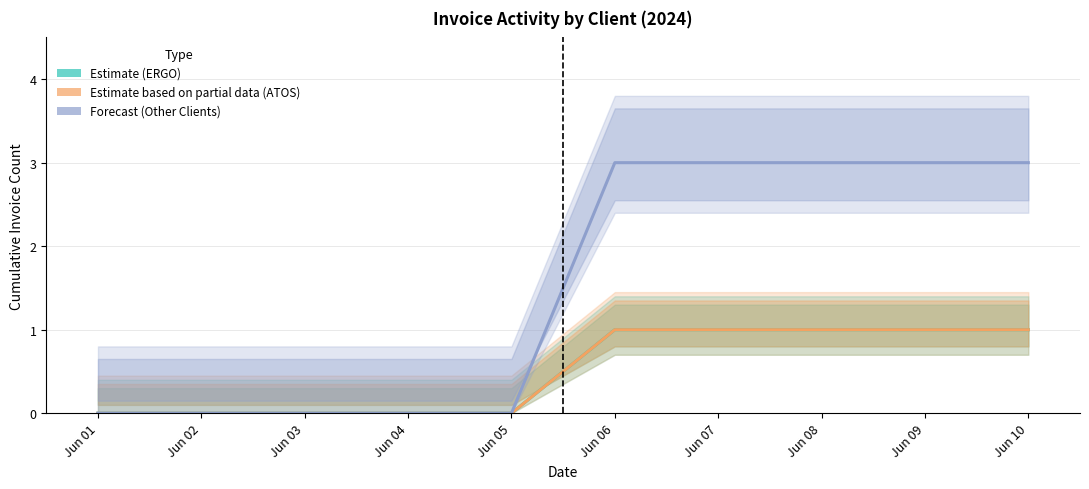

What is the difference between the maximum and minimum values in the Estimate based on partial data (ATOS) series?

1